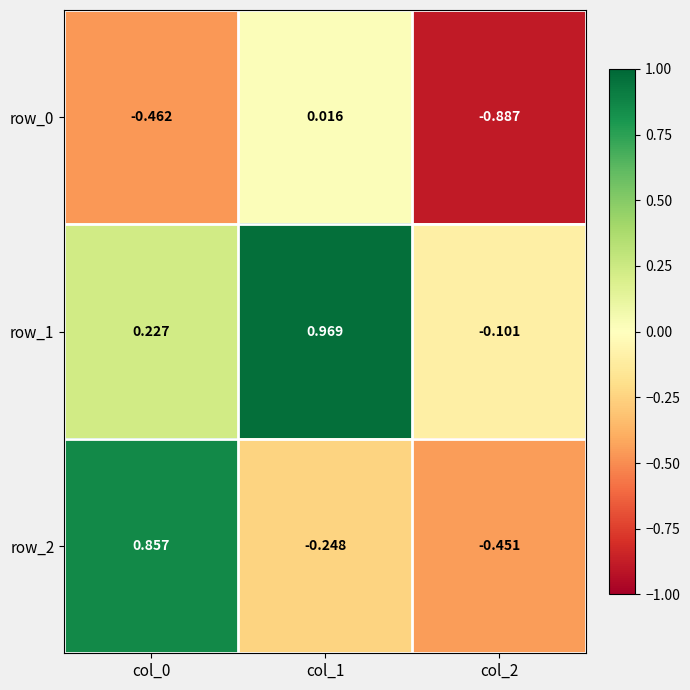

At which label does row_0 first exceed 0?

col_1